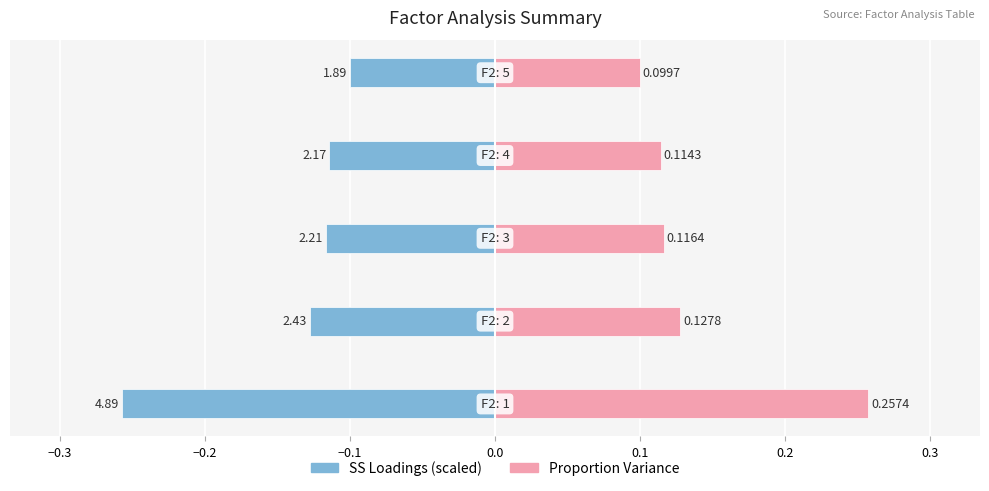

Is it true that SS Loadings (scaled) equals -0.0 at −0.2?

False